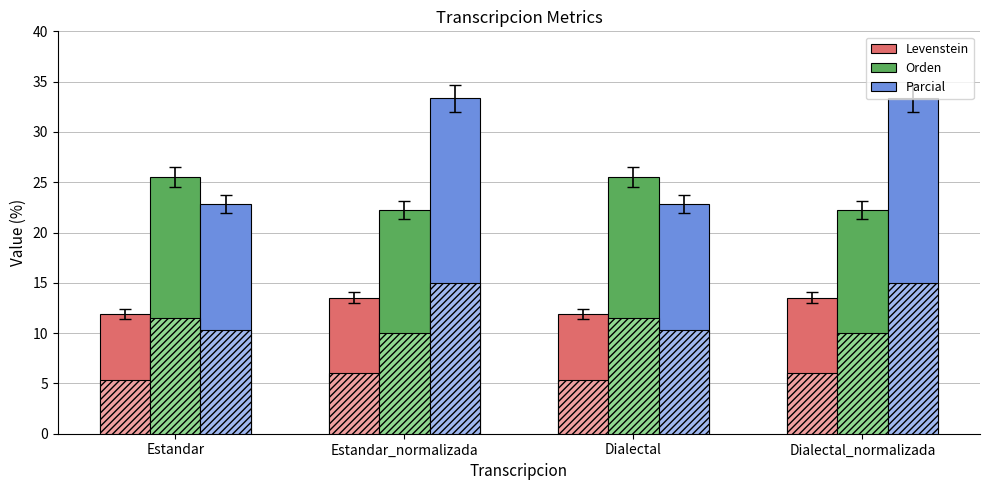

What is the average value of the Orden series?

23.9